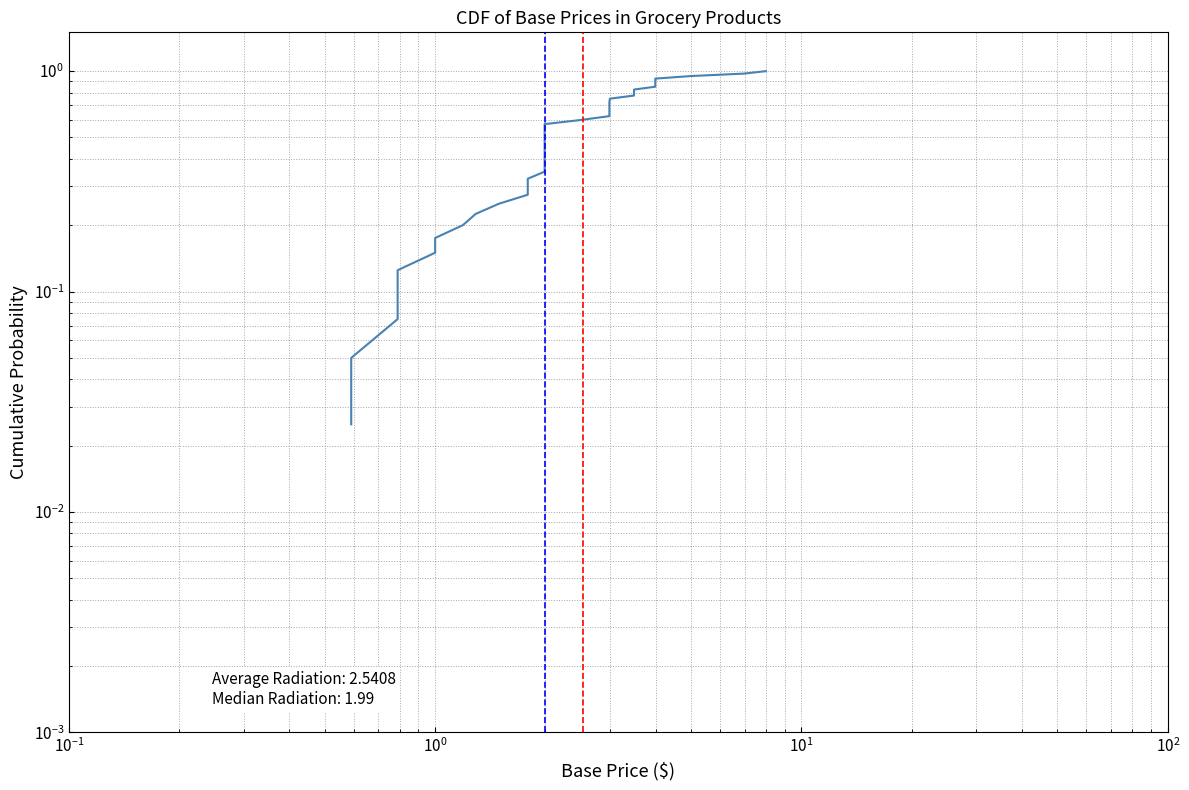

Reading left to right, extract all data points from this chart.

0.0	0.1	0.1	0.1	0.1	0.1	0.2	0.2	0.2	0.2	0.3	0.3	0.3	0.3	0.4	0.4	0.4	0.5	0.5	0.5	0.5	0.6	0.6	0.6	0.6	0.7	0.7	0.7	0.7	0.8	0.8	0.8	0.8	0.8	0.9	0.9	0.9	0.9	1.0	1.0